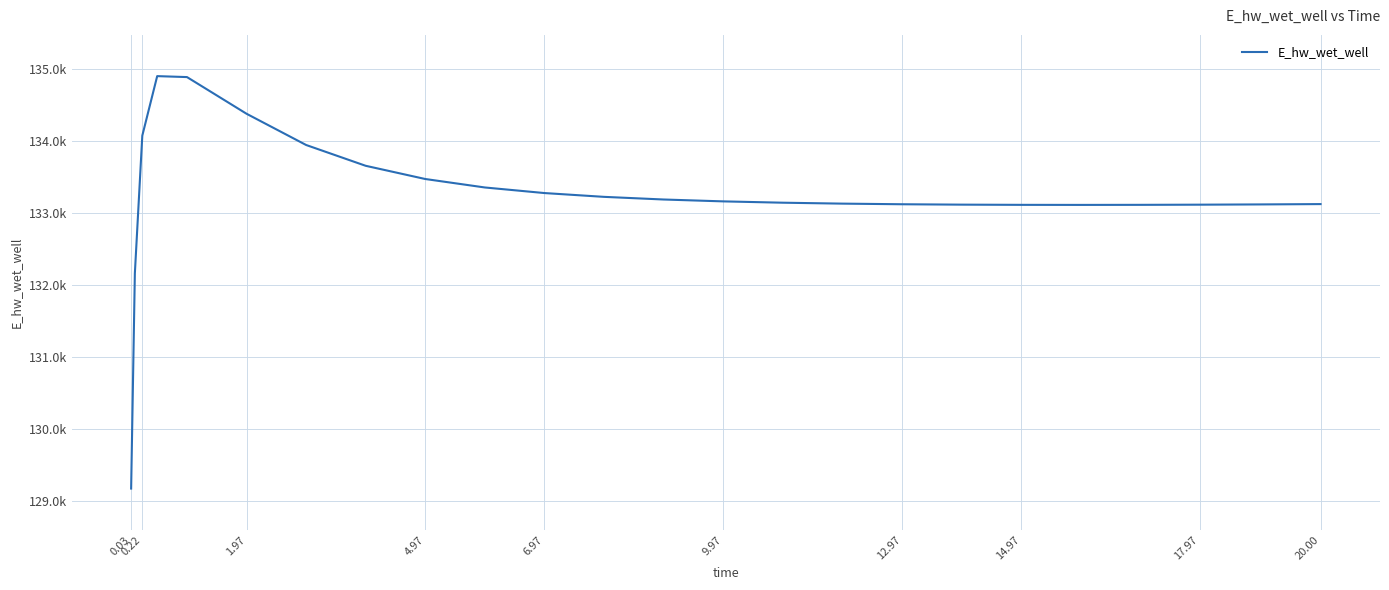

What is the average value?

133247.9